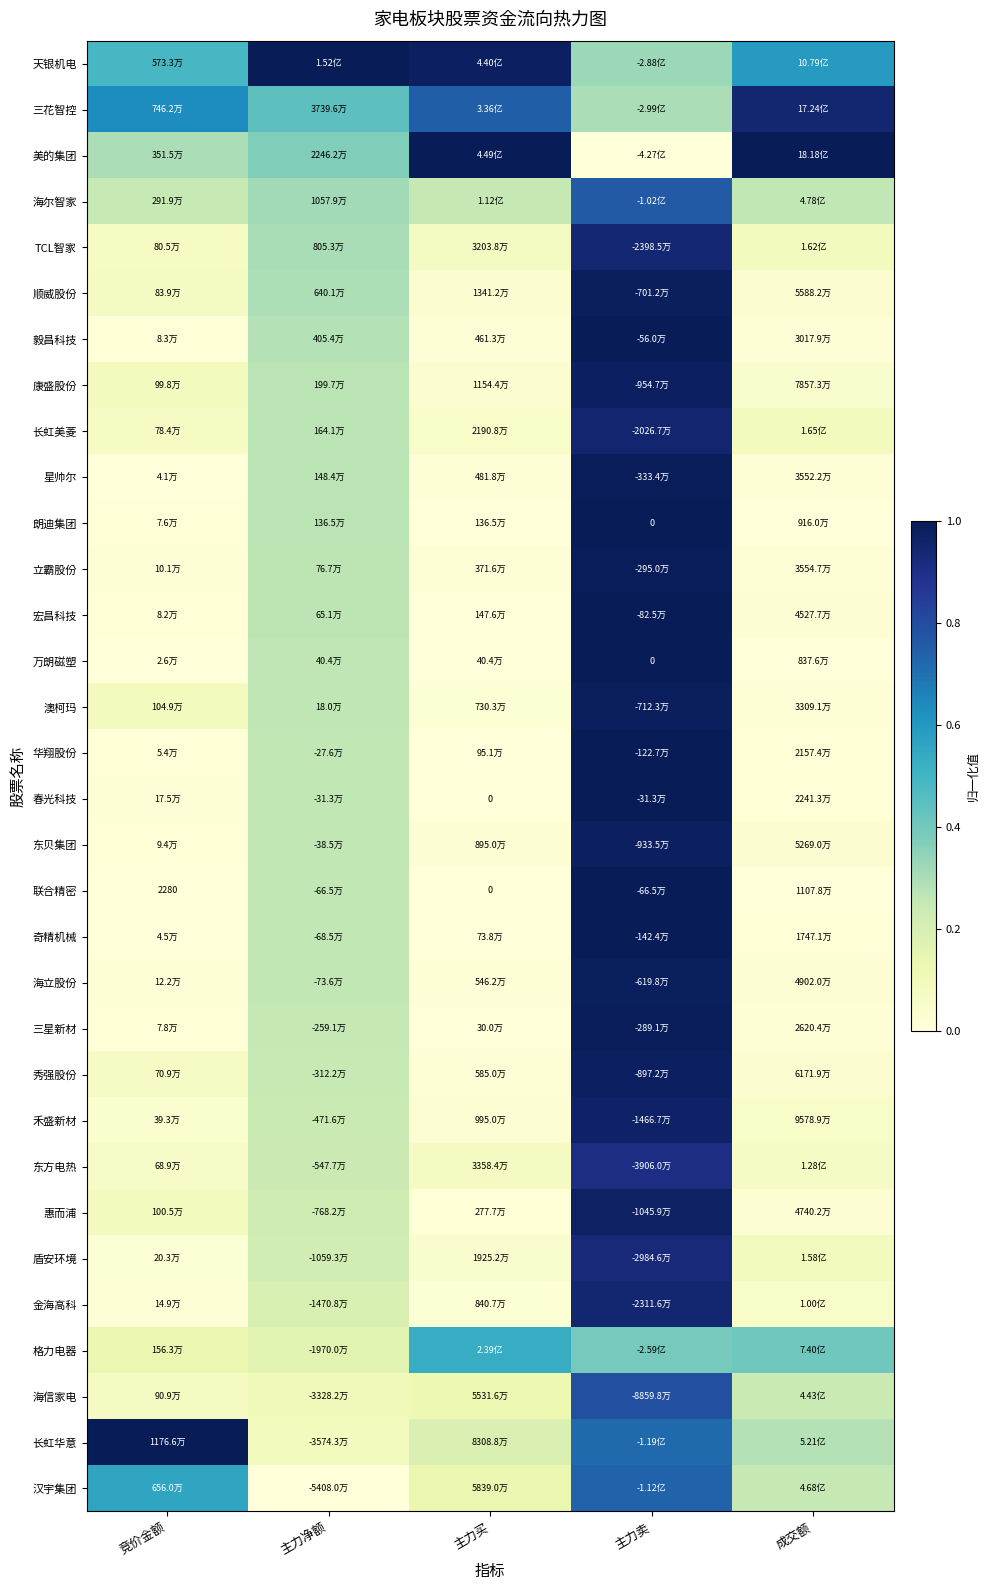

Count the number of categories in the chart.

5